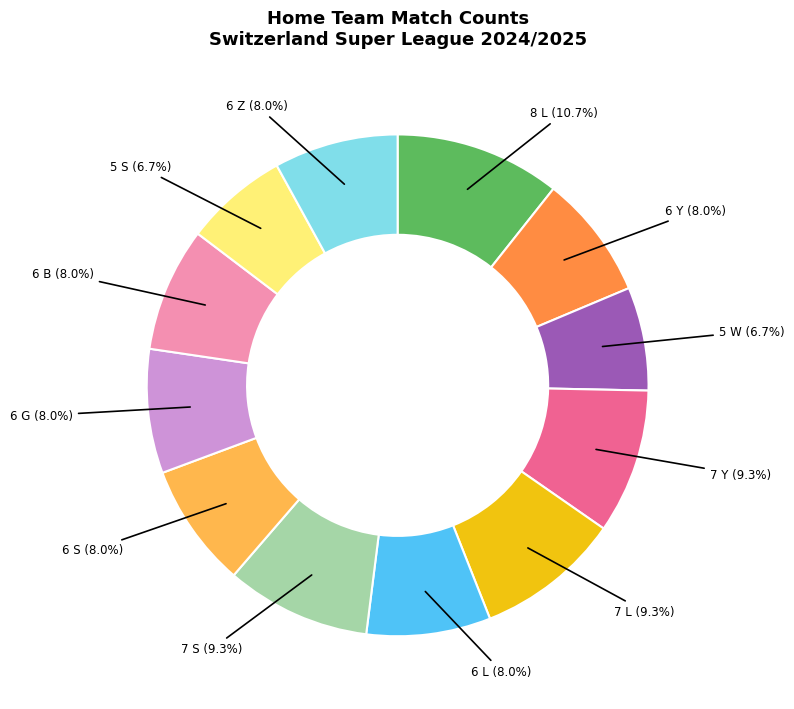

Does any single category account for the majority?

No